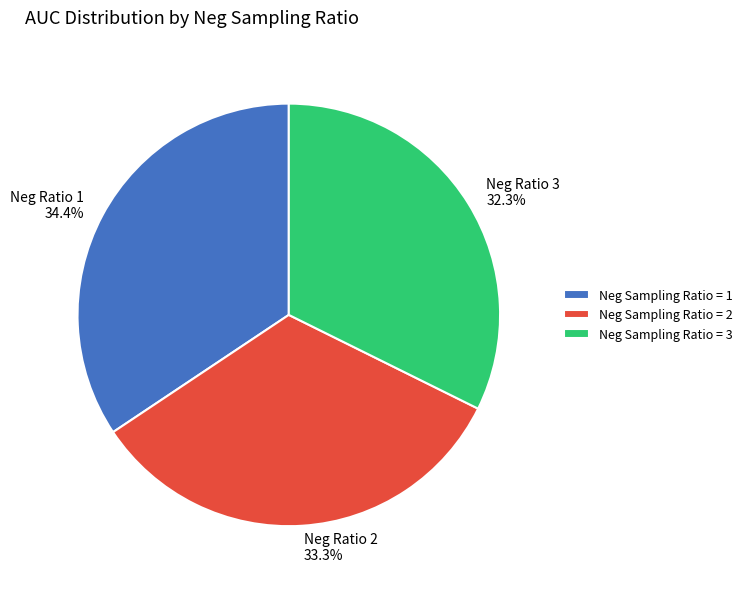

How many segments does this pie chart have?

3